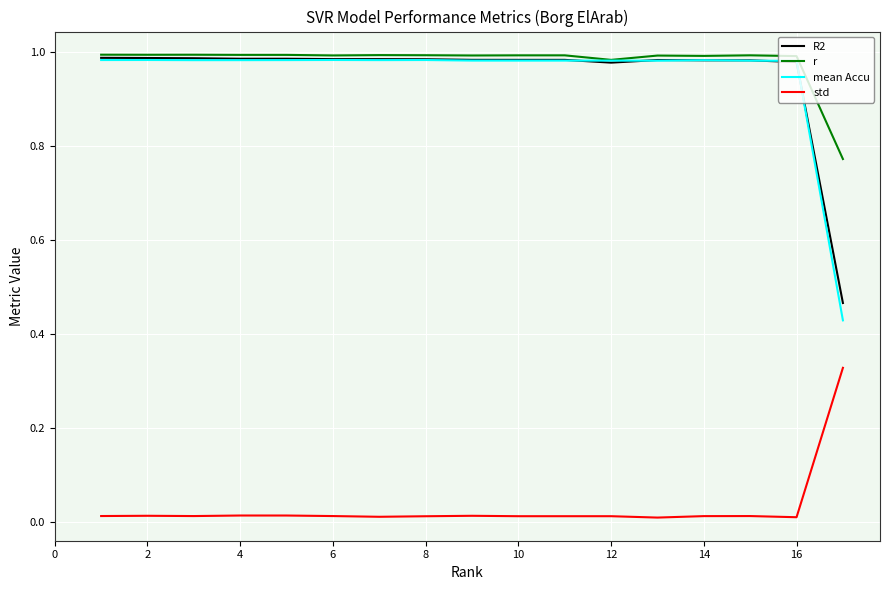

What is the sum of all r values?

16.7